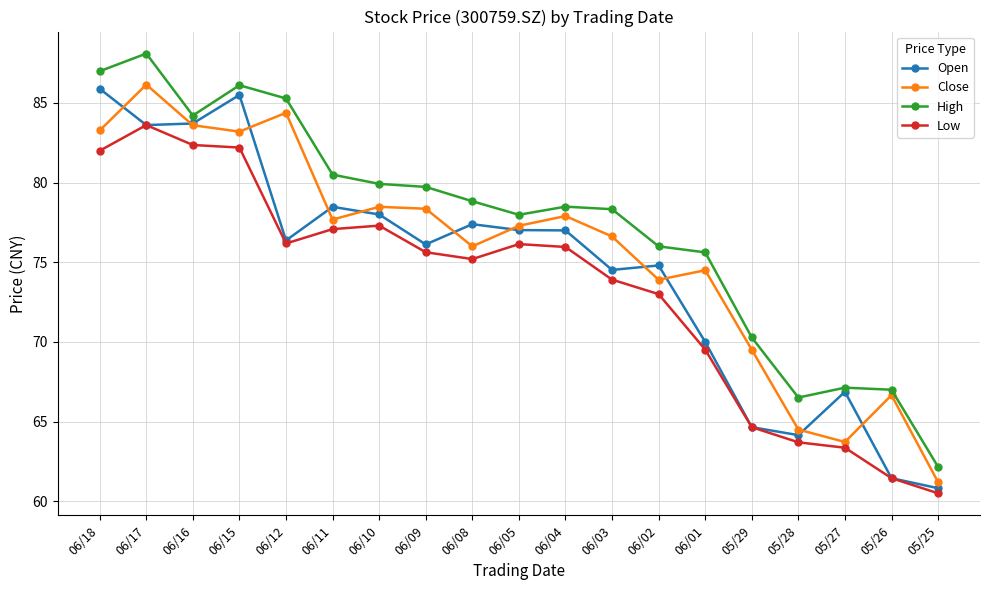

True or false: Open has more than 2 interior local peaks.

True